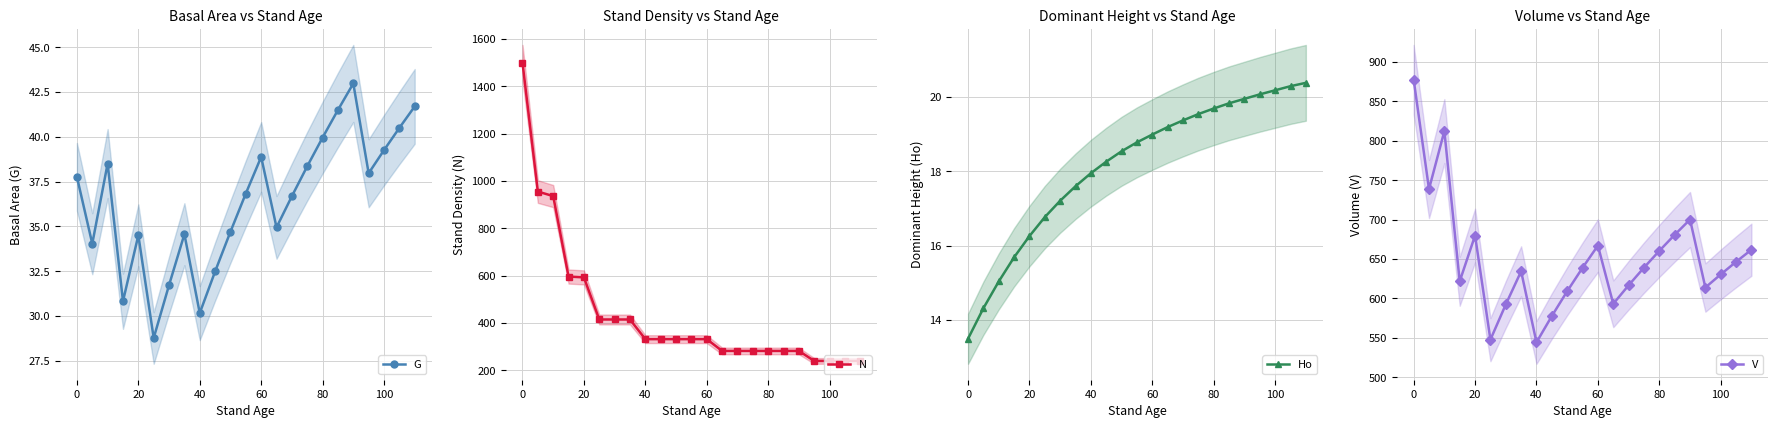

What is the minimum value for G?

28.8